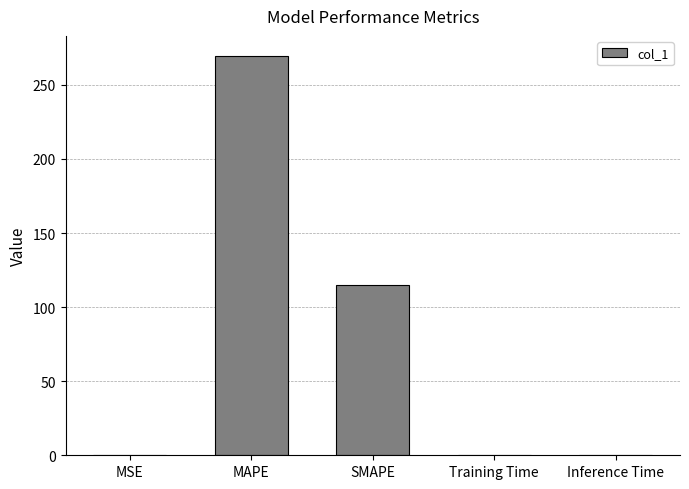

Which has a higher value, Inference Time or SMAPE?

SMAPE